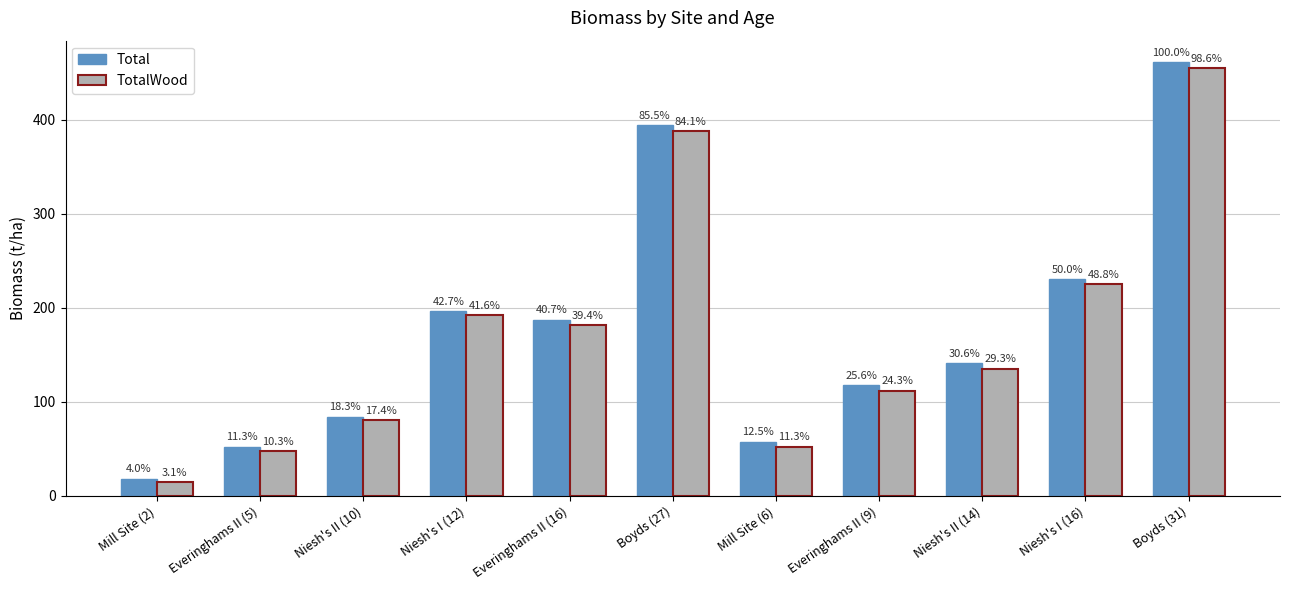

How many groups of bars are there?

11